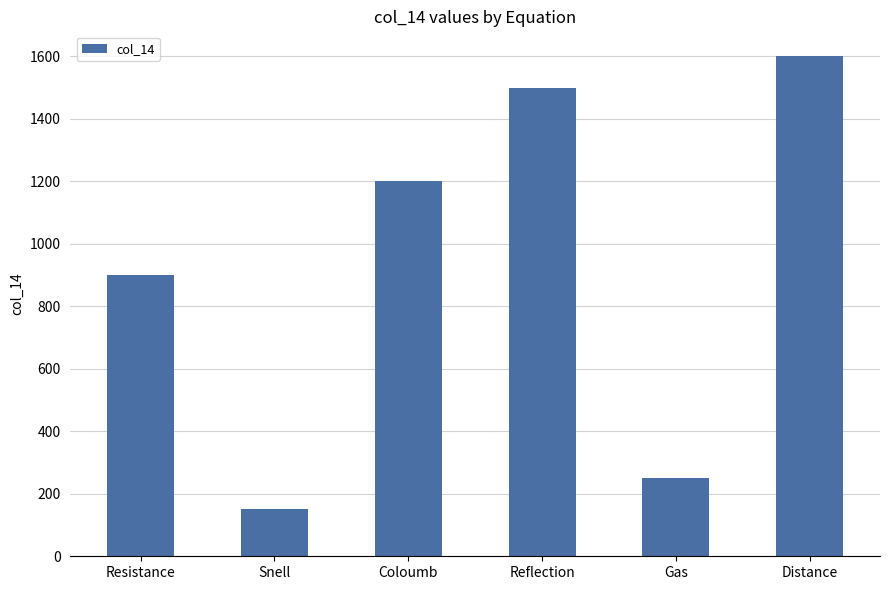

Does the chart contain stacked bars?

No